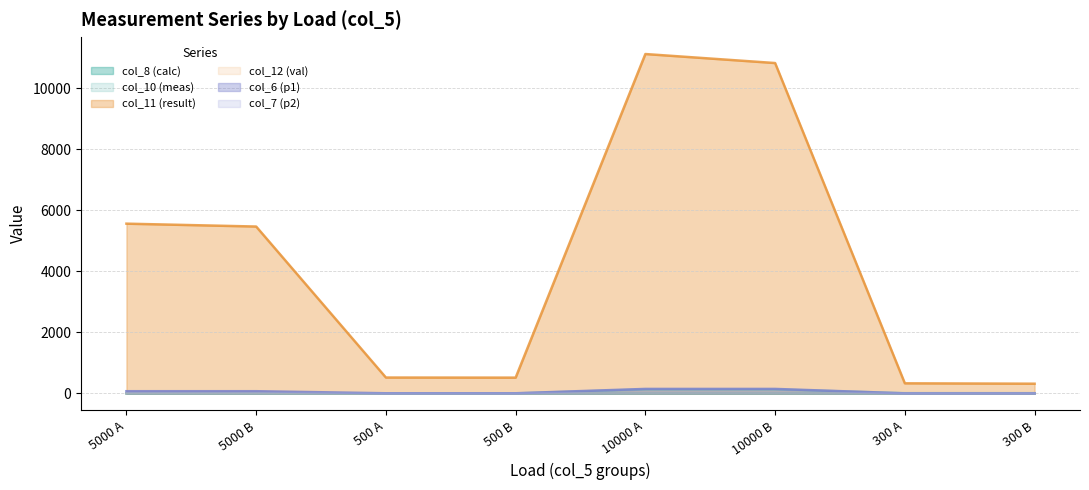

List the labels in order of col_10 (meas) value, smallest first.

500 A, 500 B, 5000 A, 5000 B, 300 A, 300 B, 10000 A, 10000 B